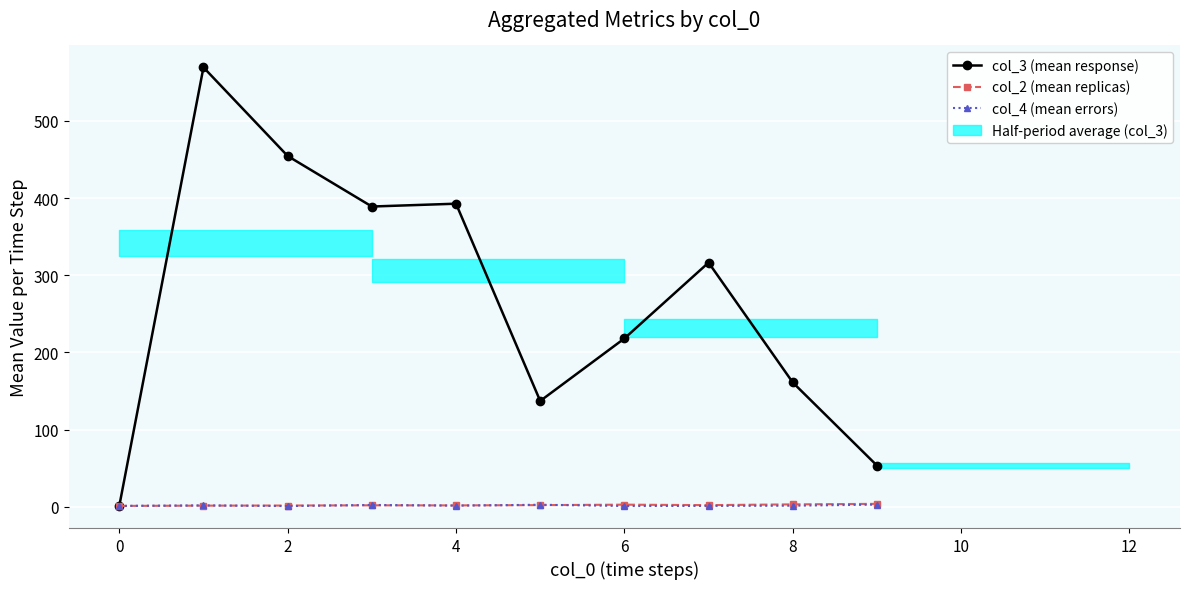

What is the approximate value of col_4 (mean errors) at 2?

0.8